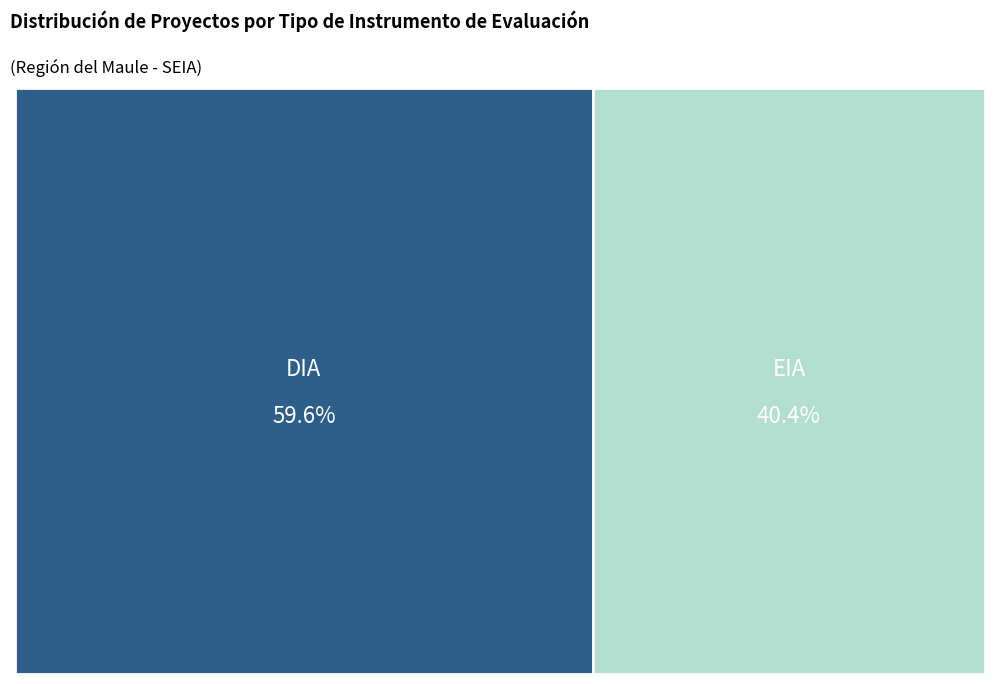

Rank the categories by value from highest to lowest.

DIA, EIA